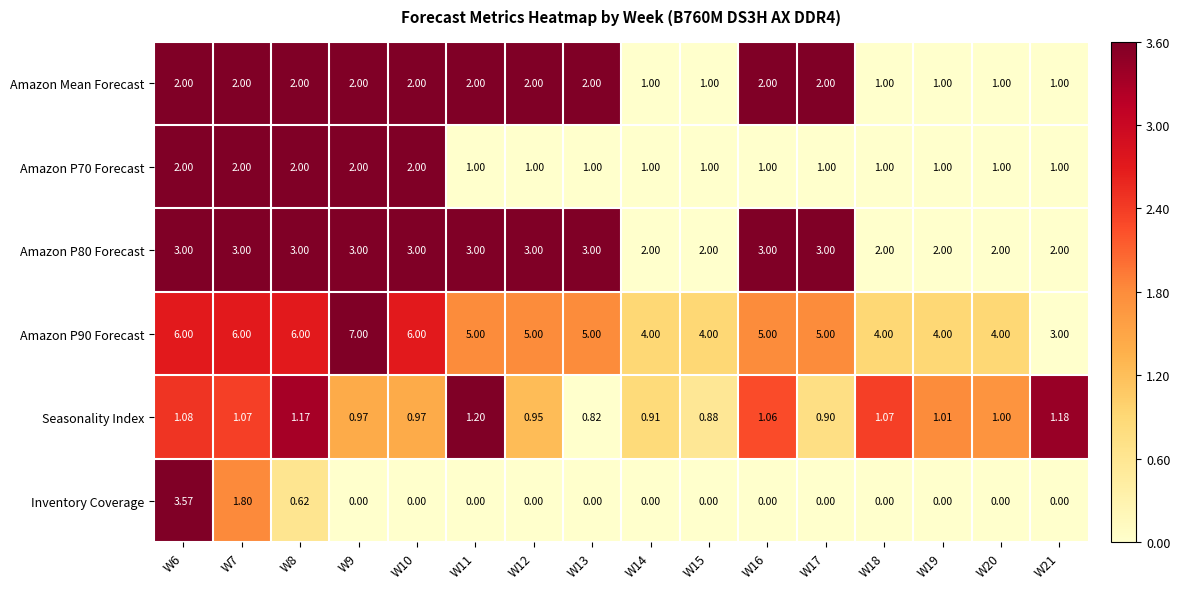

Between W7 and W17, which series saw the biggest shift?

Inventory Coverage